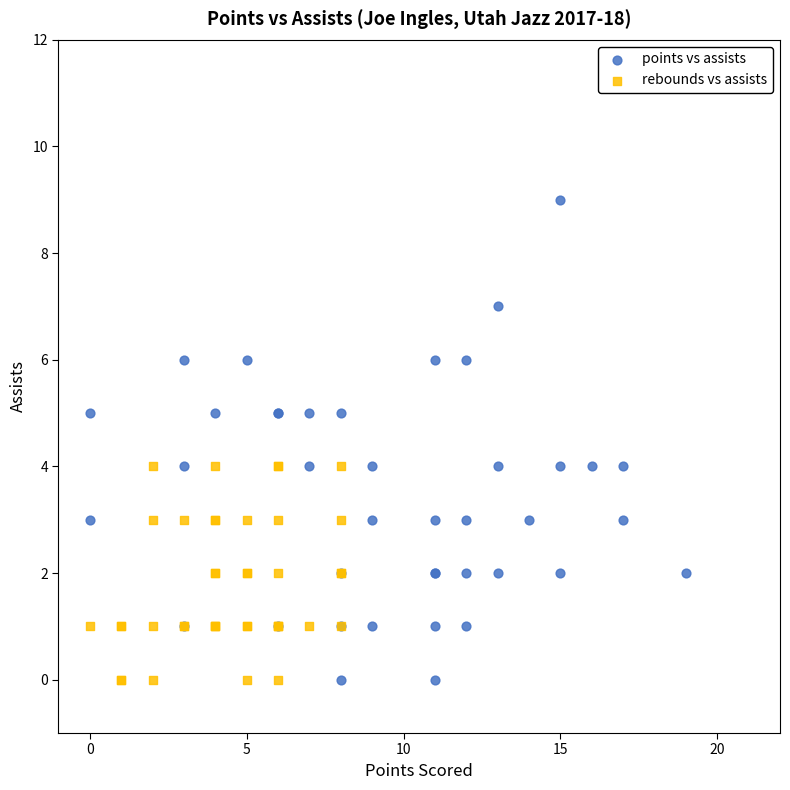

Which series contains the highest Y value?

points vs assists